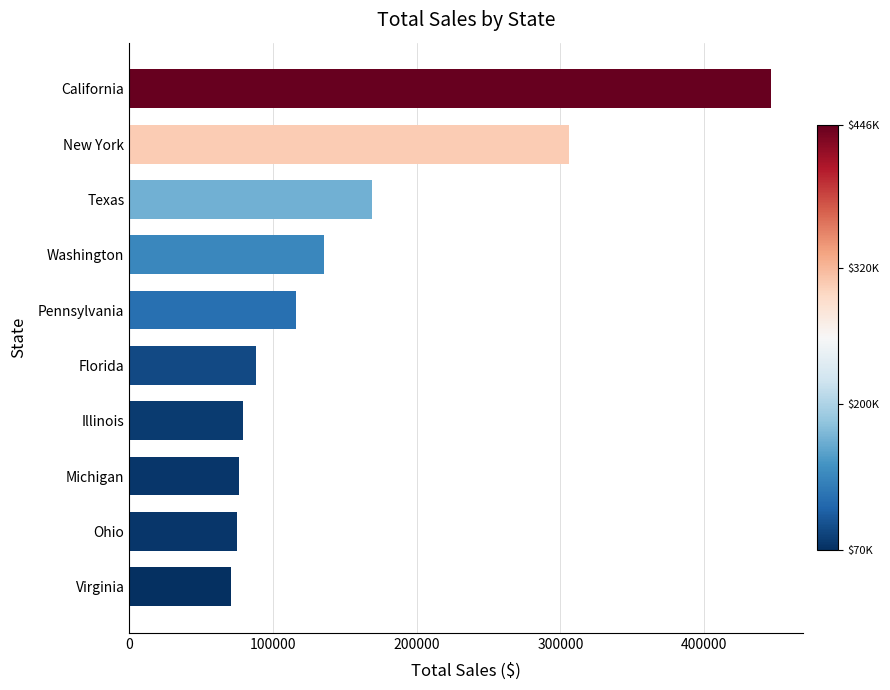

Is it true that the value at New York is 306361.2?

True